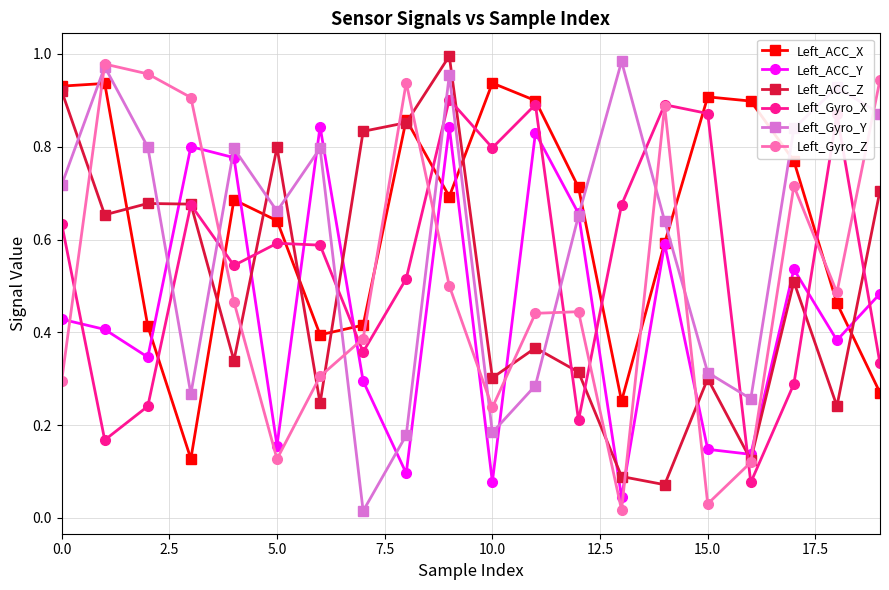

In Left_Gyro_Z, how many points are lower than both neighbors (excluding endpoints)?

5